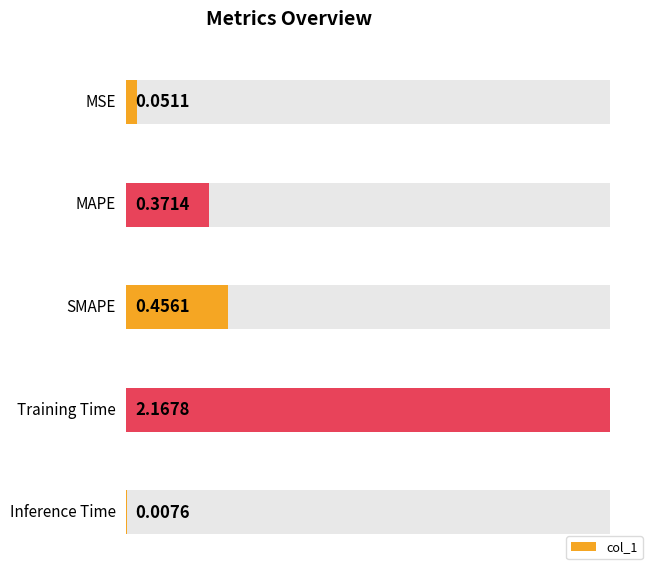

What is the change in value from MAPE to SMAPE?

+0.1